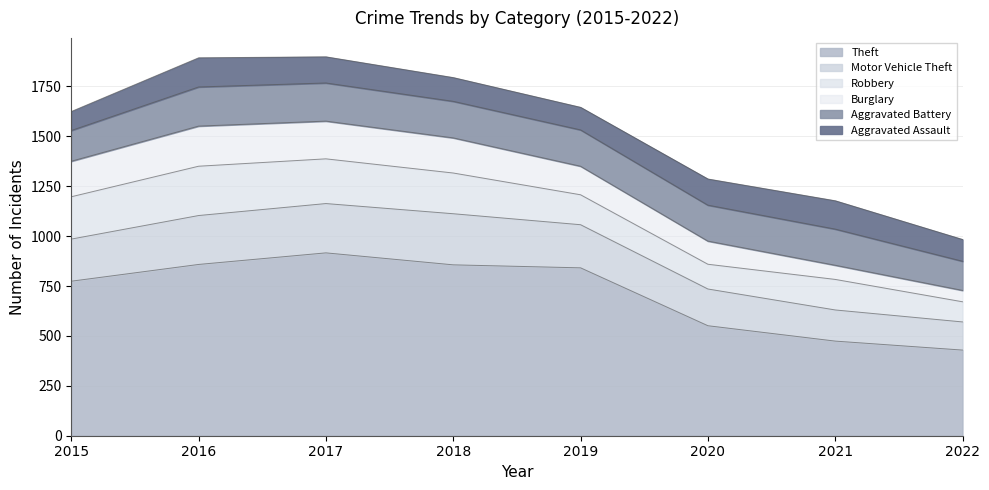

True or false: Aggravated Battery and Burglary intersect in this chart.

True